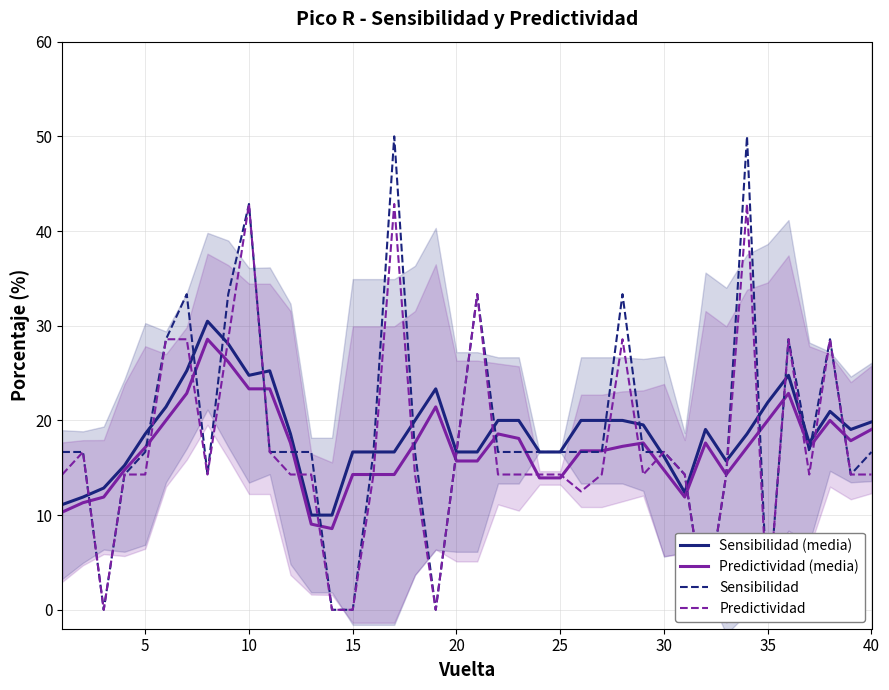

What is the highest value of the Predictividad (media) series?

28.6